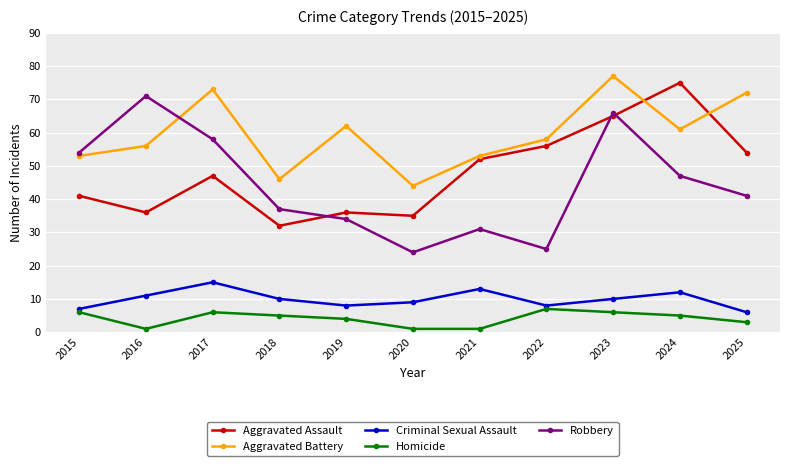

Reading left to right, what are all the values shown in this chart?

Aggravated Assault: 2015=41	2016=36	2017=47	2018=32	2019=36	2020=35	2021=52	2022=56	2023=65	2024=75	2025=54
Aggravated Battery: 2015=53	2016=56	2017=73	2018=46	2019=62	2020=44	2021=53	2022=58	2023=77	2024=61	2025=72
Criminal Sexual Assault: 2015=7	2016=11	2017=15	2018=10	2019=8	2020=9	2021=13	2022=8	2023=10	2024=12	2025=6
Homicide: 2015=6	2016=1	2017=6	2018=5	2019=4	2020=1	2021=1	2022=7	2023=6	2024=5	2025=3
Robbery: 2015=54	2016=71	2017=58	2018=37	2019=34	2020=24	2021=31	2022=25	2023=66	2024=47	2025=41